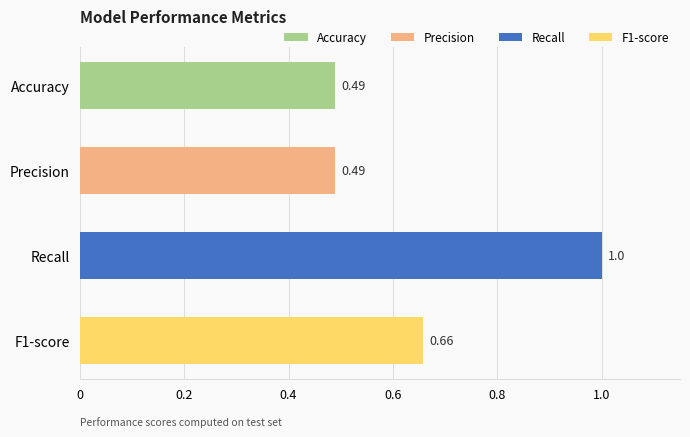

What is the sum of the values at Recall and Precision?

1.5